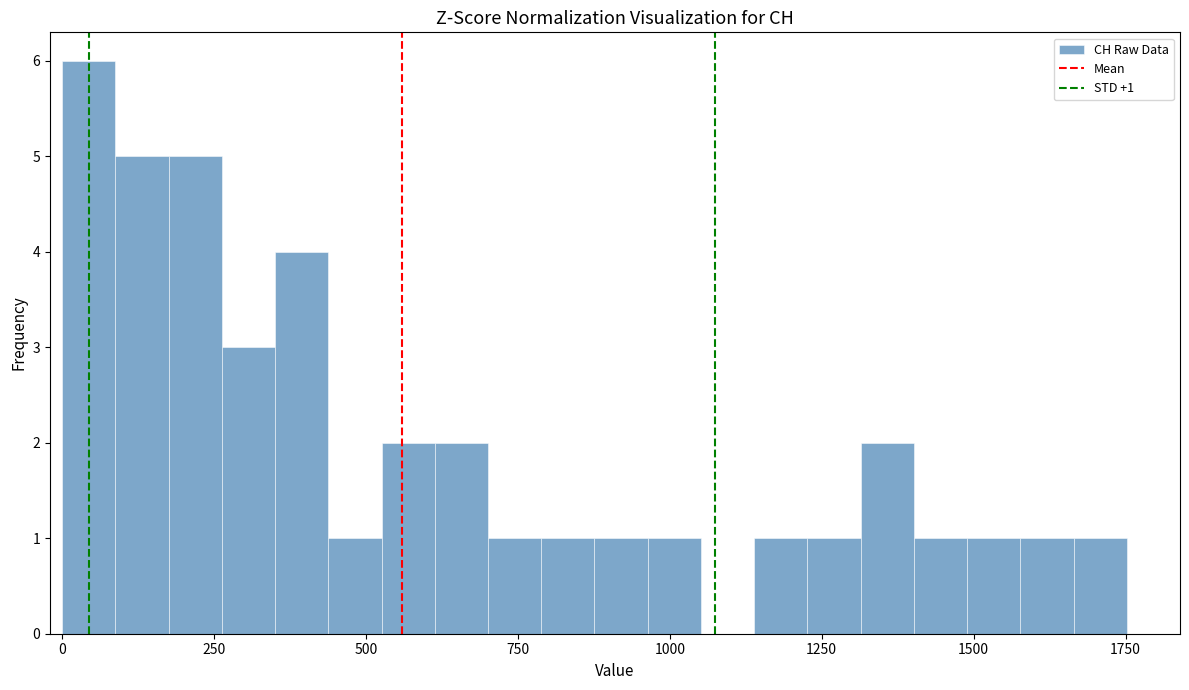

Around what value on the x-axis is the tallest bar? Give the approximate position of its centre, as read against the axis.

50